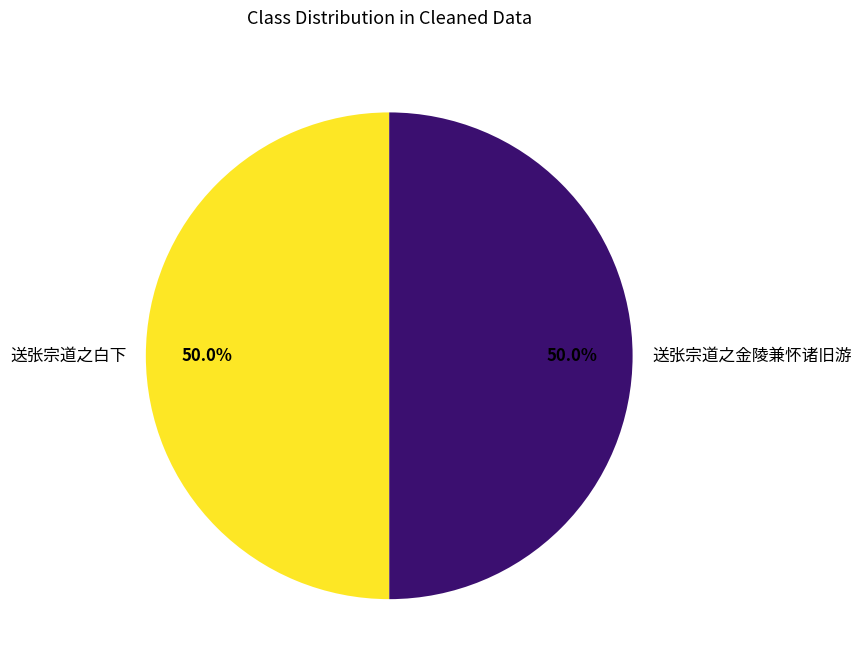

To the nearest percent, what percentage of the pie is 送张宗道之白下?

50%